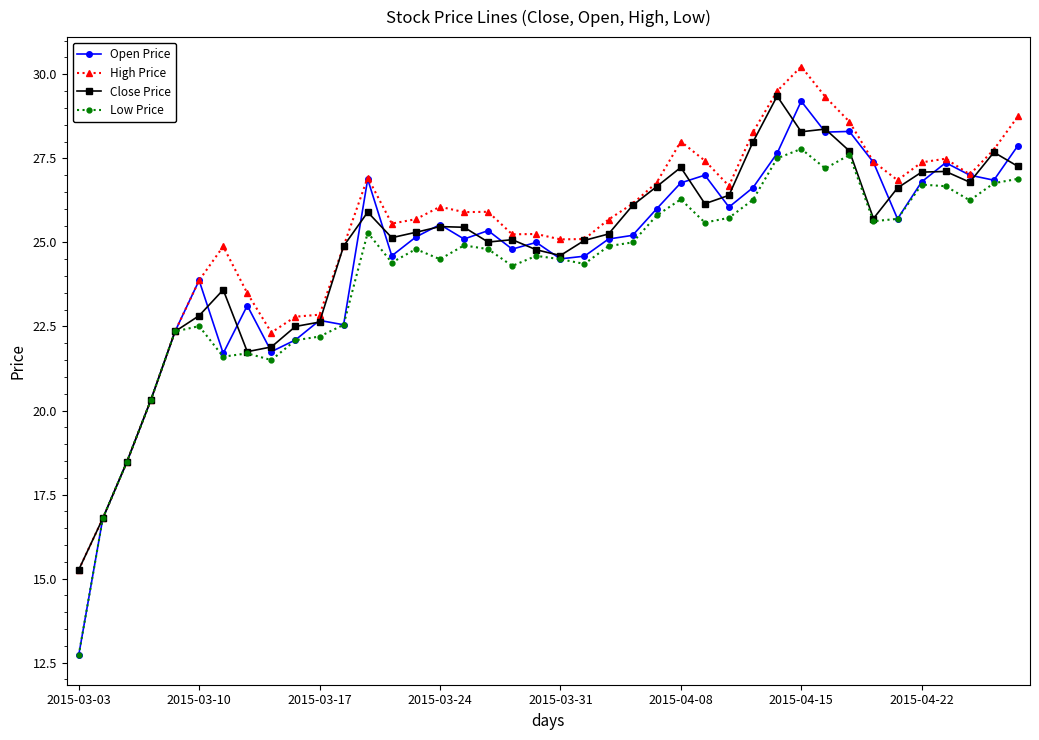

What is the minimum value shown in the chart?

12.7